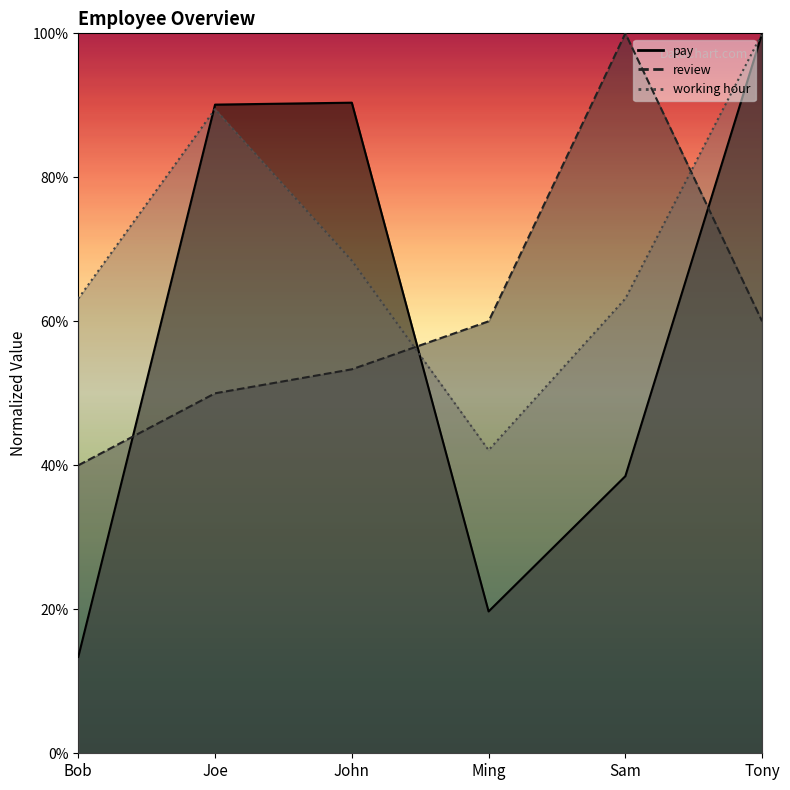

List the series in order of their overall mean, lowest first.

pay, review, working hour